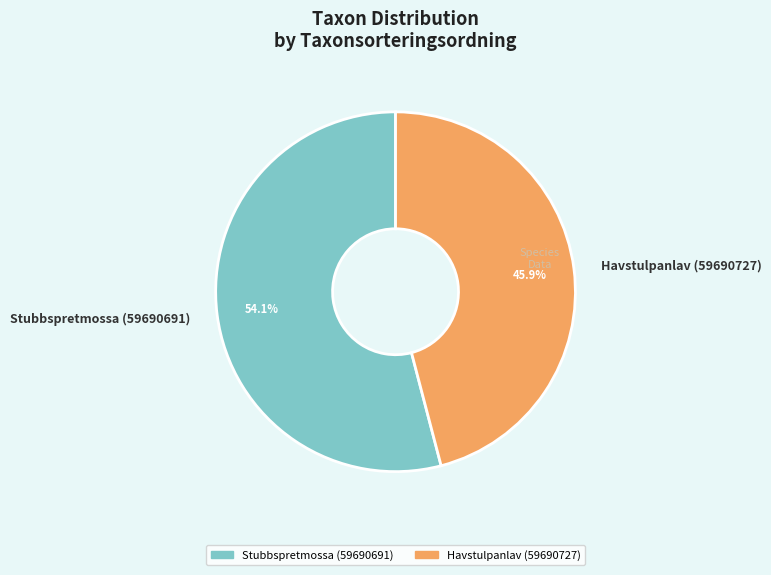

Which category has the biggest portion of the pie?

Stubbspretmossa (59690691)